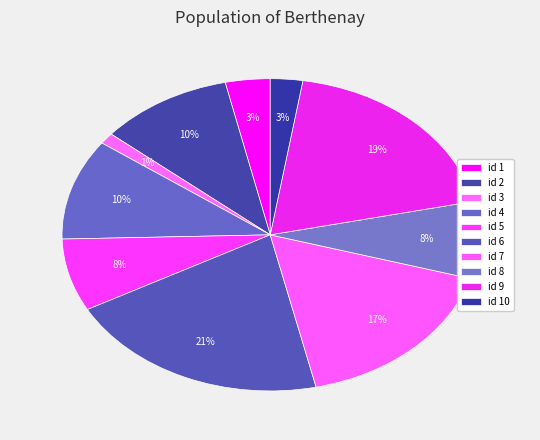

How many segments does this pie chart have?

10